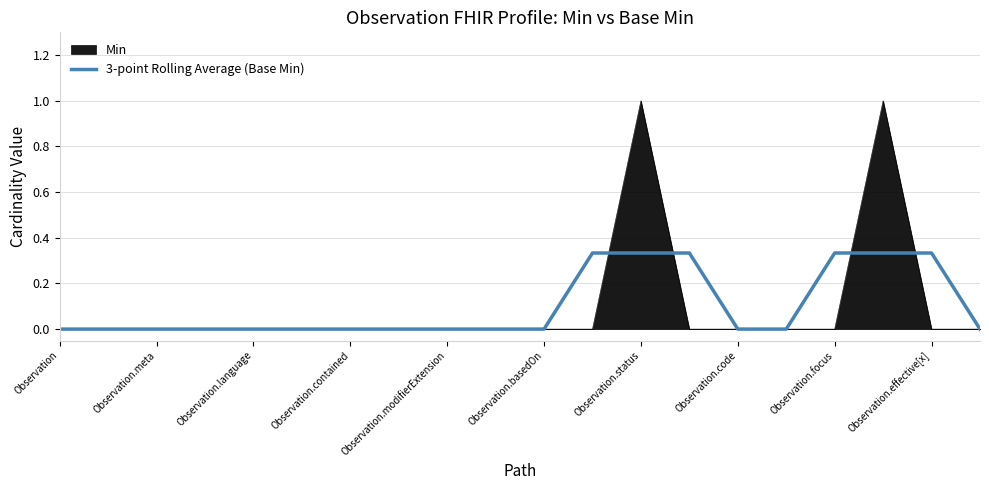

What is the highest value of the Min series?

1.0